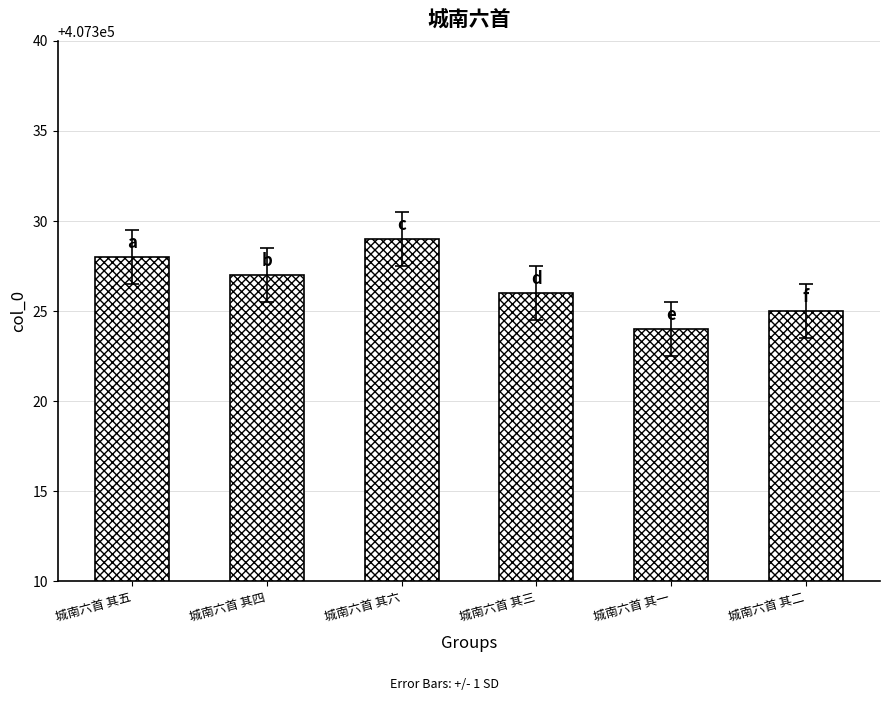

What is the sum of all values?

2443959